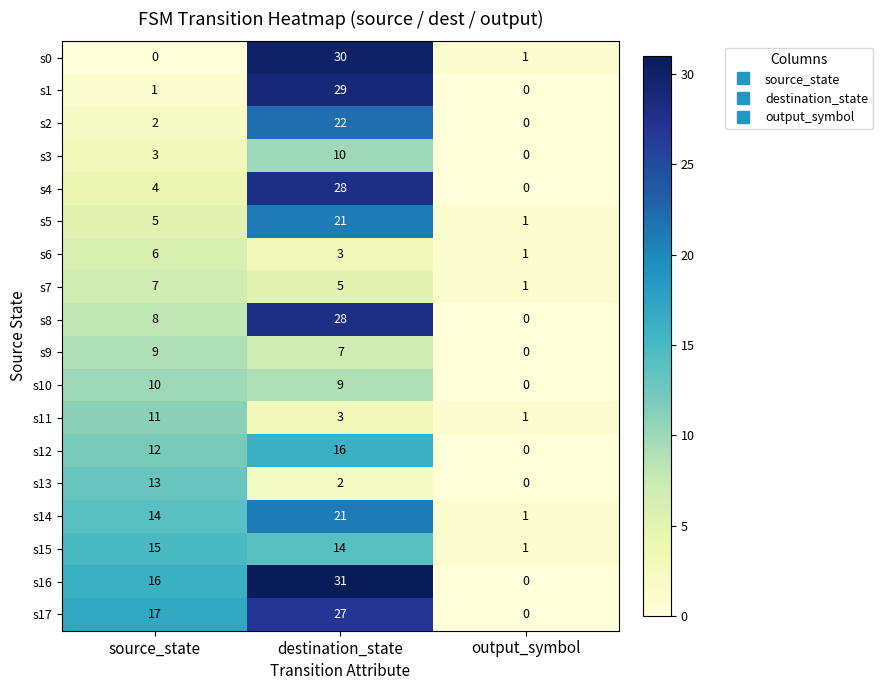

What is the maximum value for s2?

22